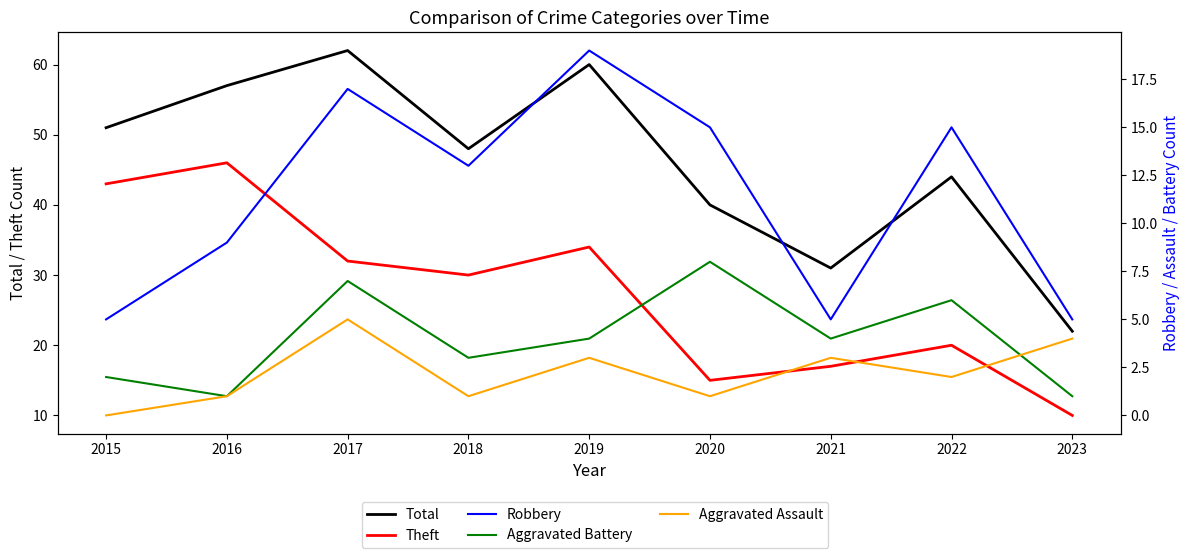

Which series changed the most between 2016 and 2020?

Theft